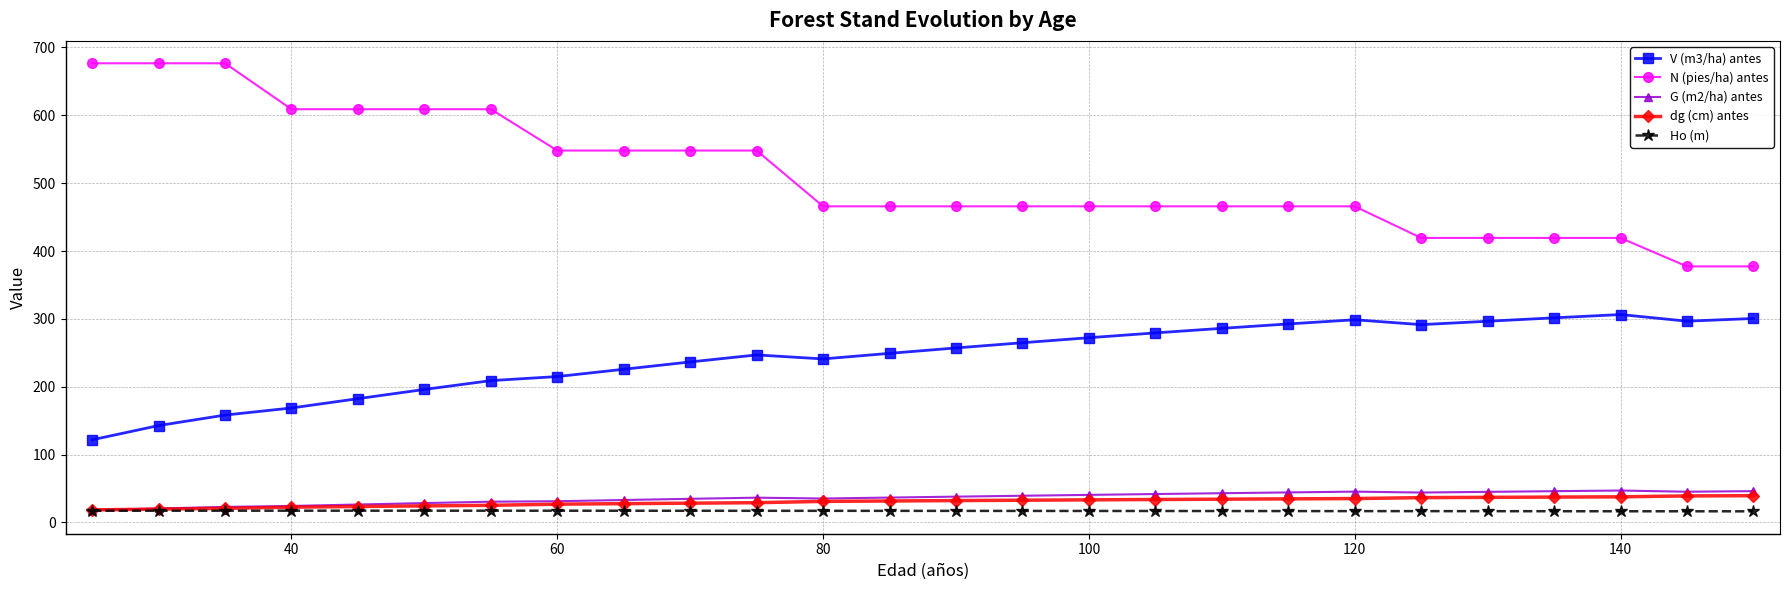

What are all the series names shown in the legend?

V (m3/ha) antes, N (pies/ha) antes, G (m2/ha) antes, dg (cm) antes, Ho (m)